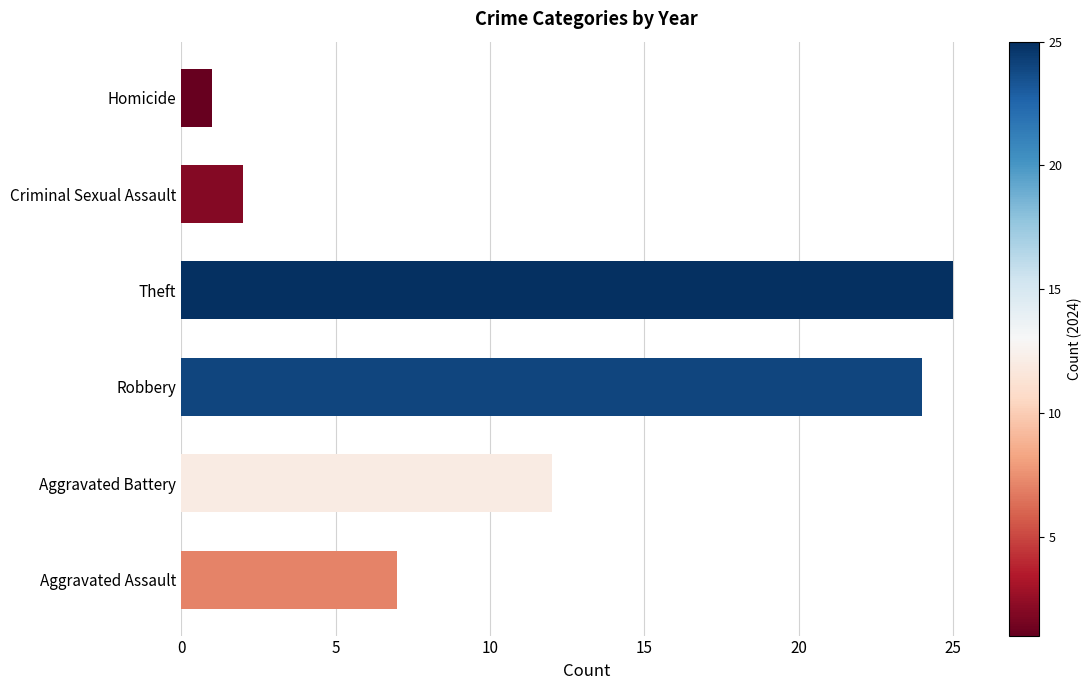

At which label is the value closest to 13?

Aggravated Battery